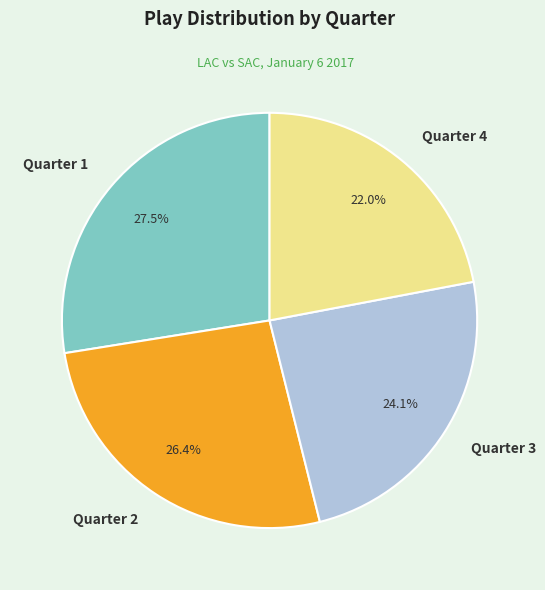

To the nearest percent, what is the average slice percentage?

25%